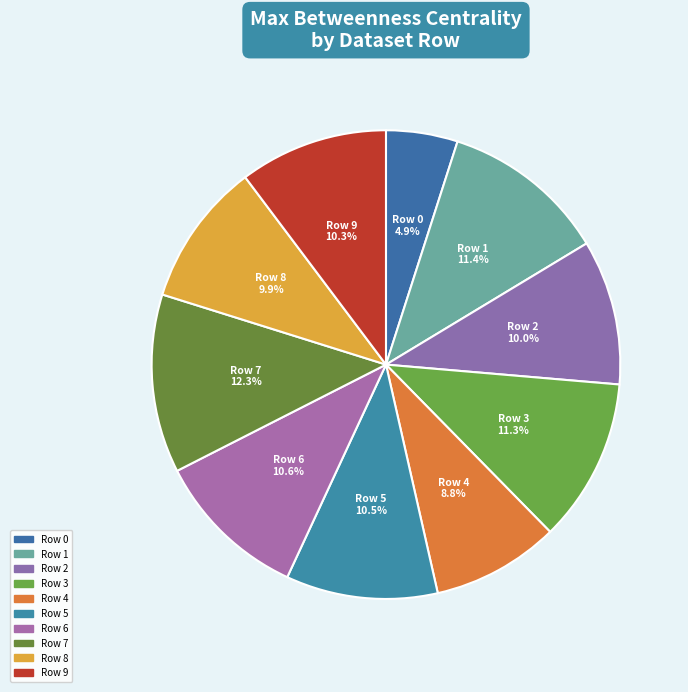

What is the largest slice in the pie chart?

Row 7